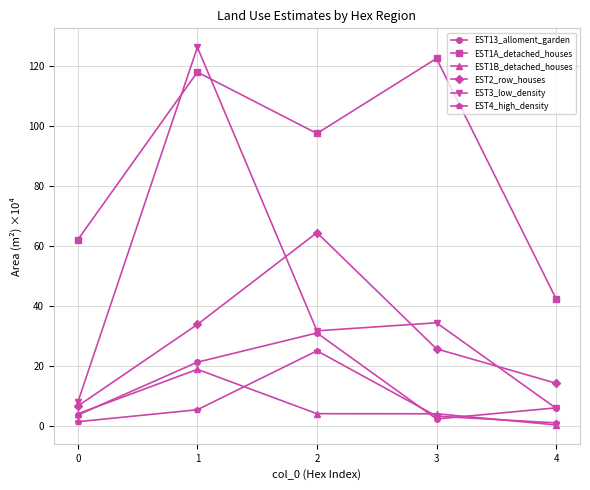

Does the chart display data point markers on the line(s)?

Yes